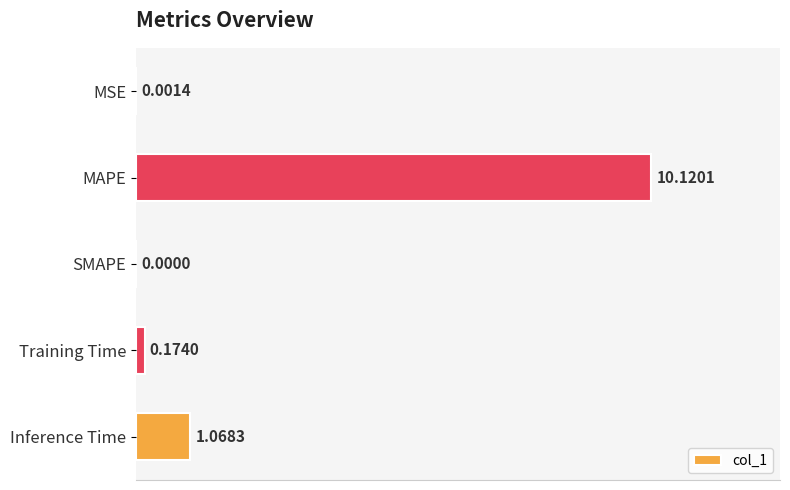

What is the change in value from MSE to Inference Time?

+1.1